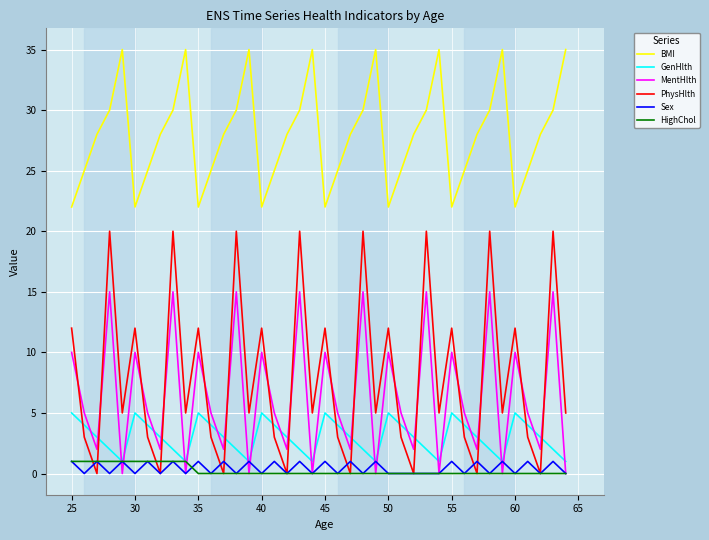

True or false: BMI and PhysHlth cross at least once.

False